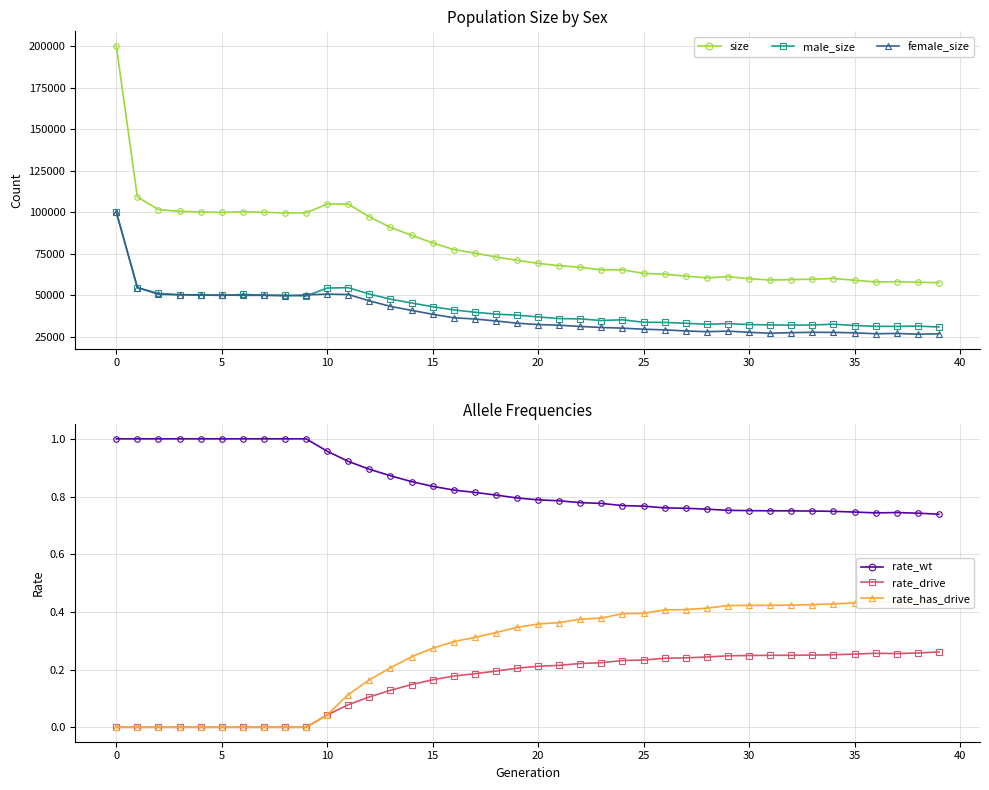

How many interior local peaks does the rate_has_drive series have?

1